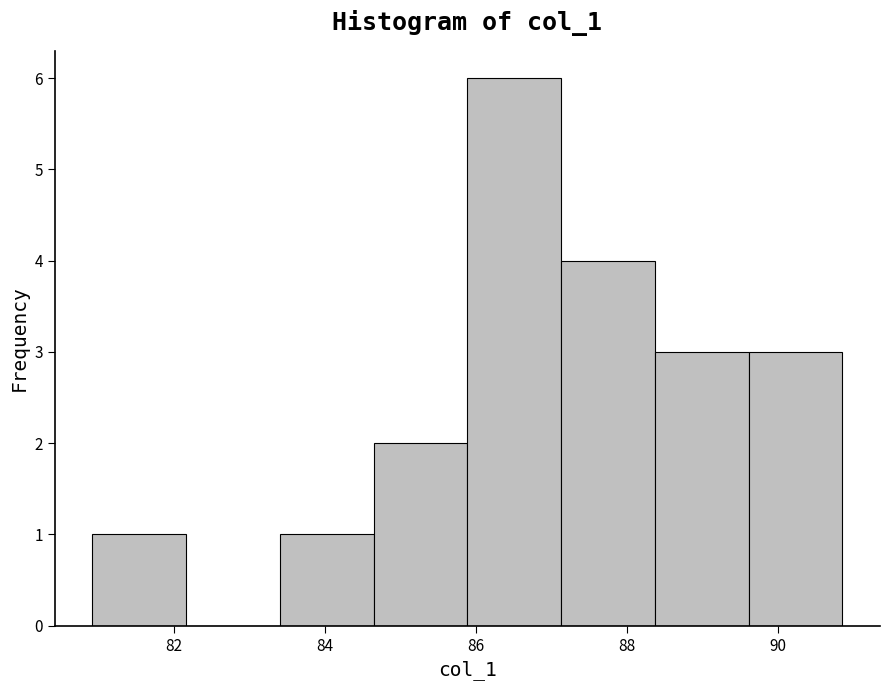

What is the height of the bar covering 88.4 to 89.6 on the x-axis? Neither the bar edges nor the heights are printed on the chart, so give them approximately, as read against the axes.

3